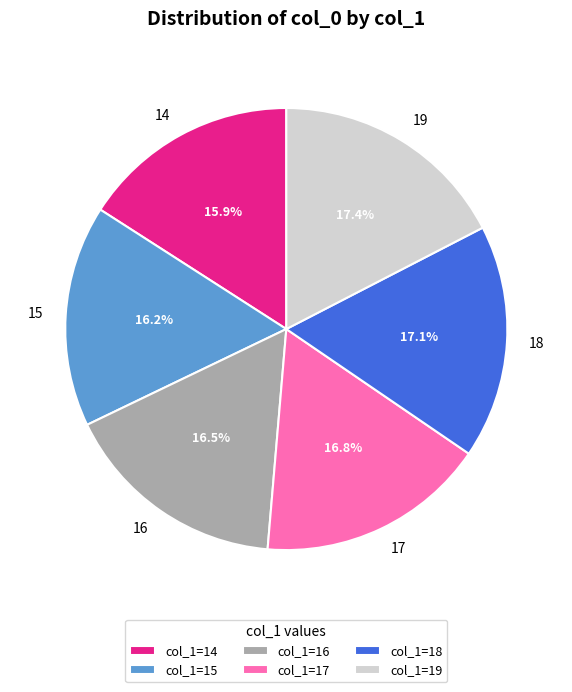

Does 15 represent more than half of the total?

No